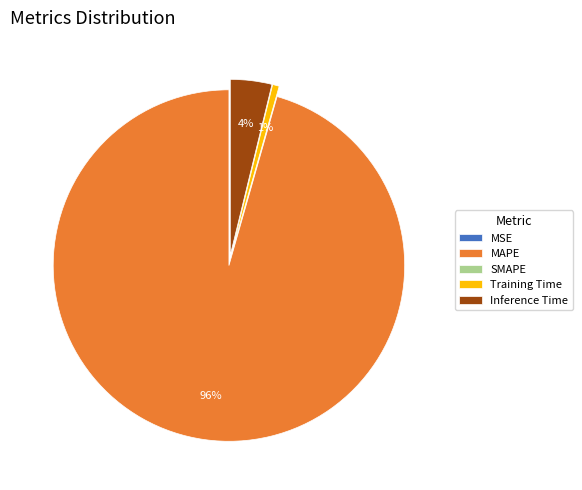

Which category has the biggest portion of the pie?

MAPE